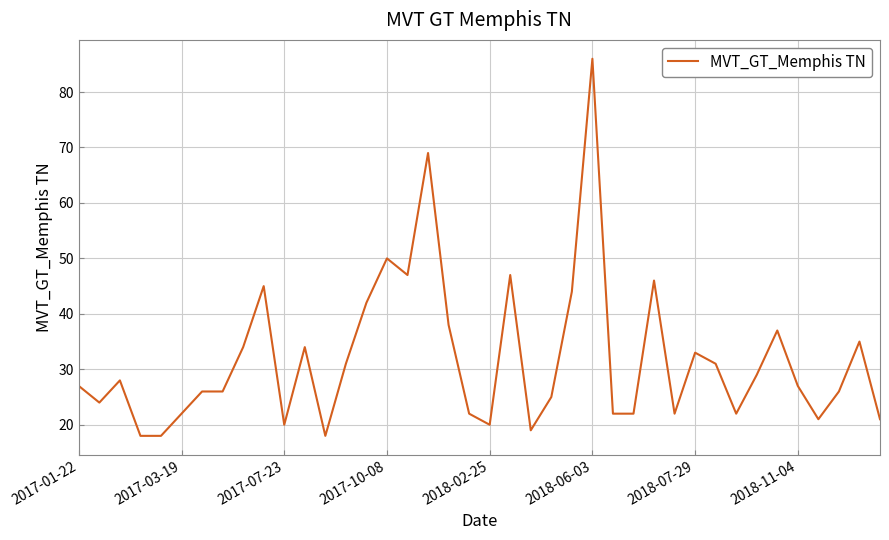

What is the difference between the maximum and minimum values?

68